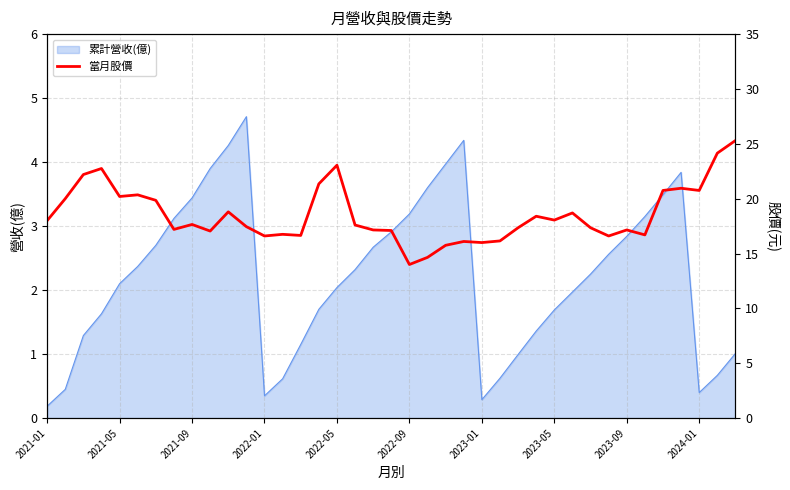

How many data points are above 17?

28